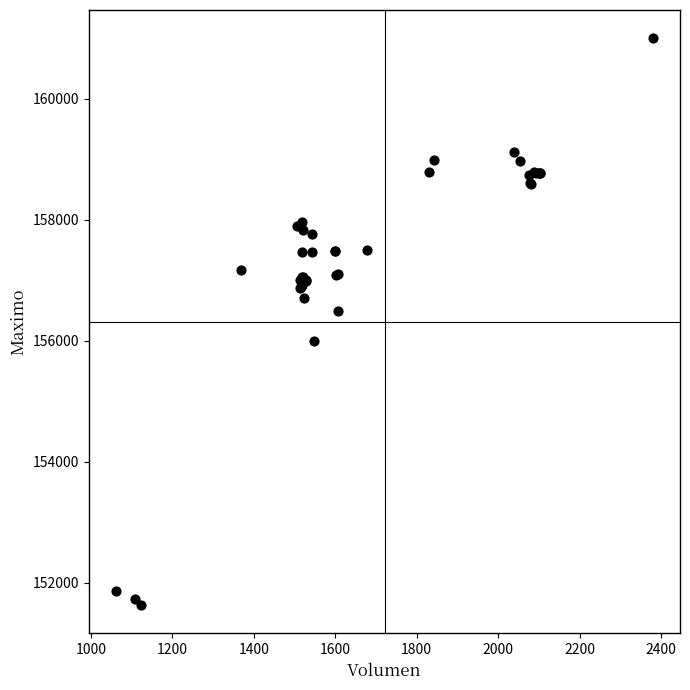

What Y value in the scatter plot is closest to 156316?

156500